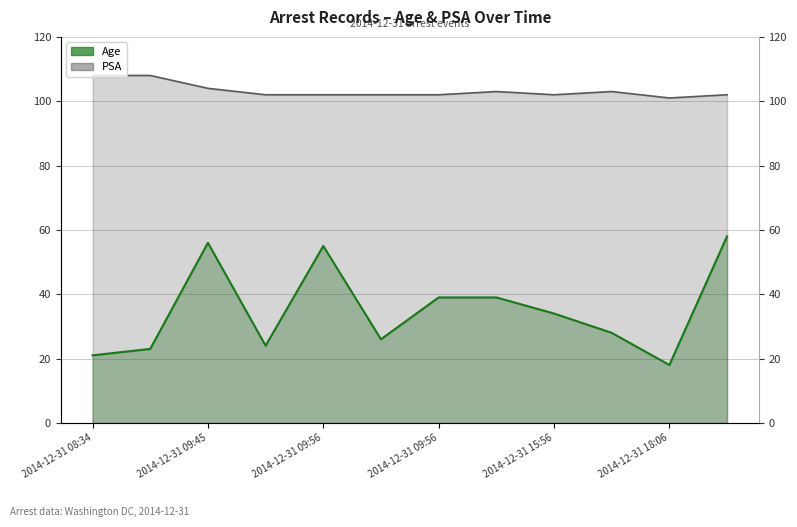

True or false: PSA and Age intersect in this chart.

False